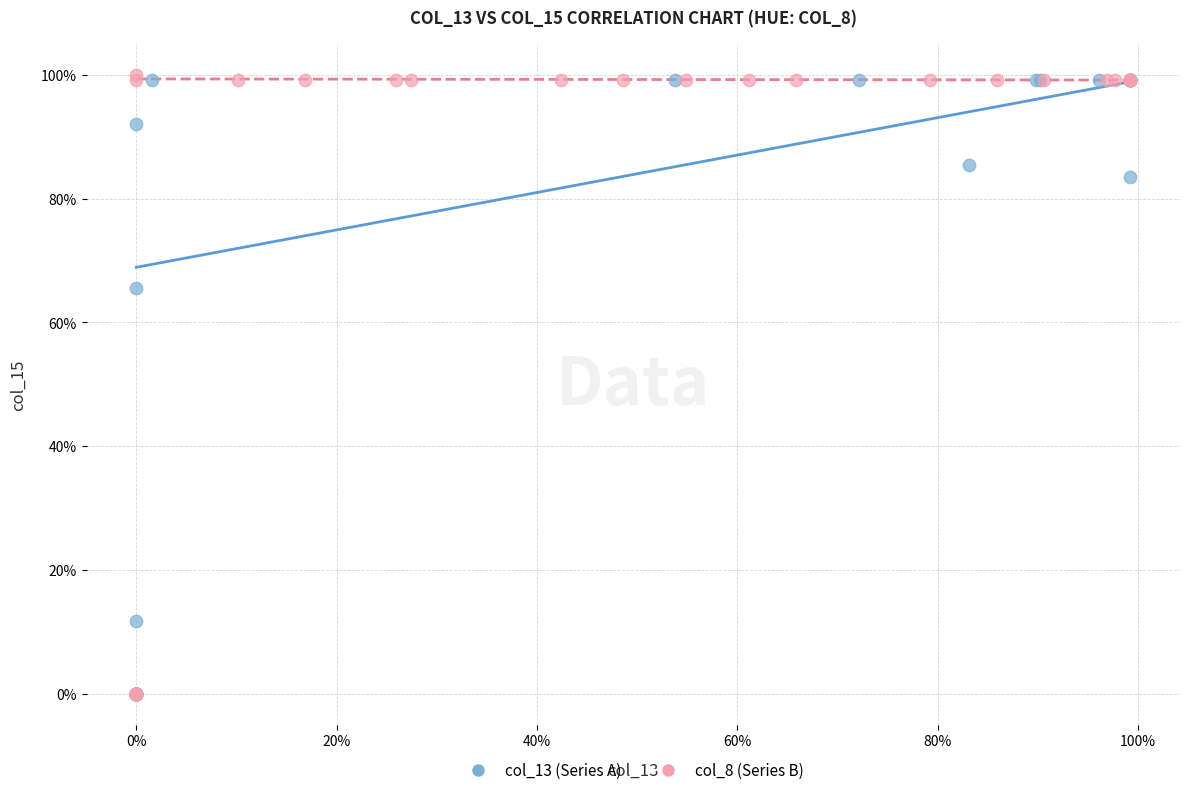

What are all the series names shown in the legend?

col_13 (Series A), col_8 (Series B)